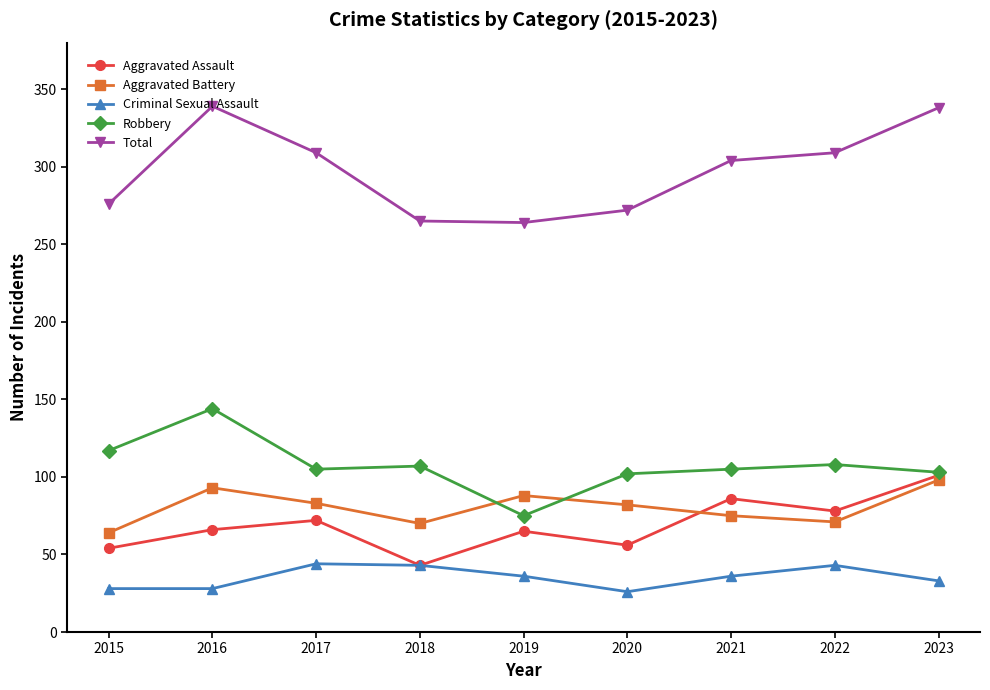

What is the spread (max minus min) of values at 2020?

246